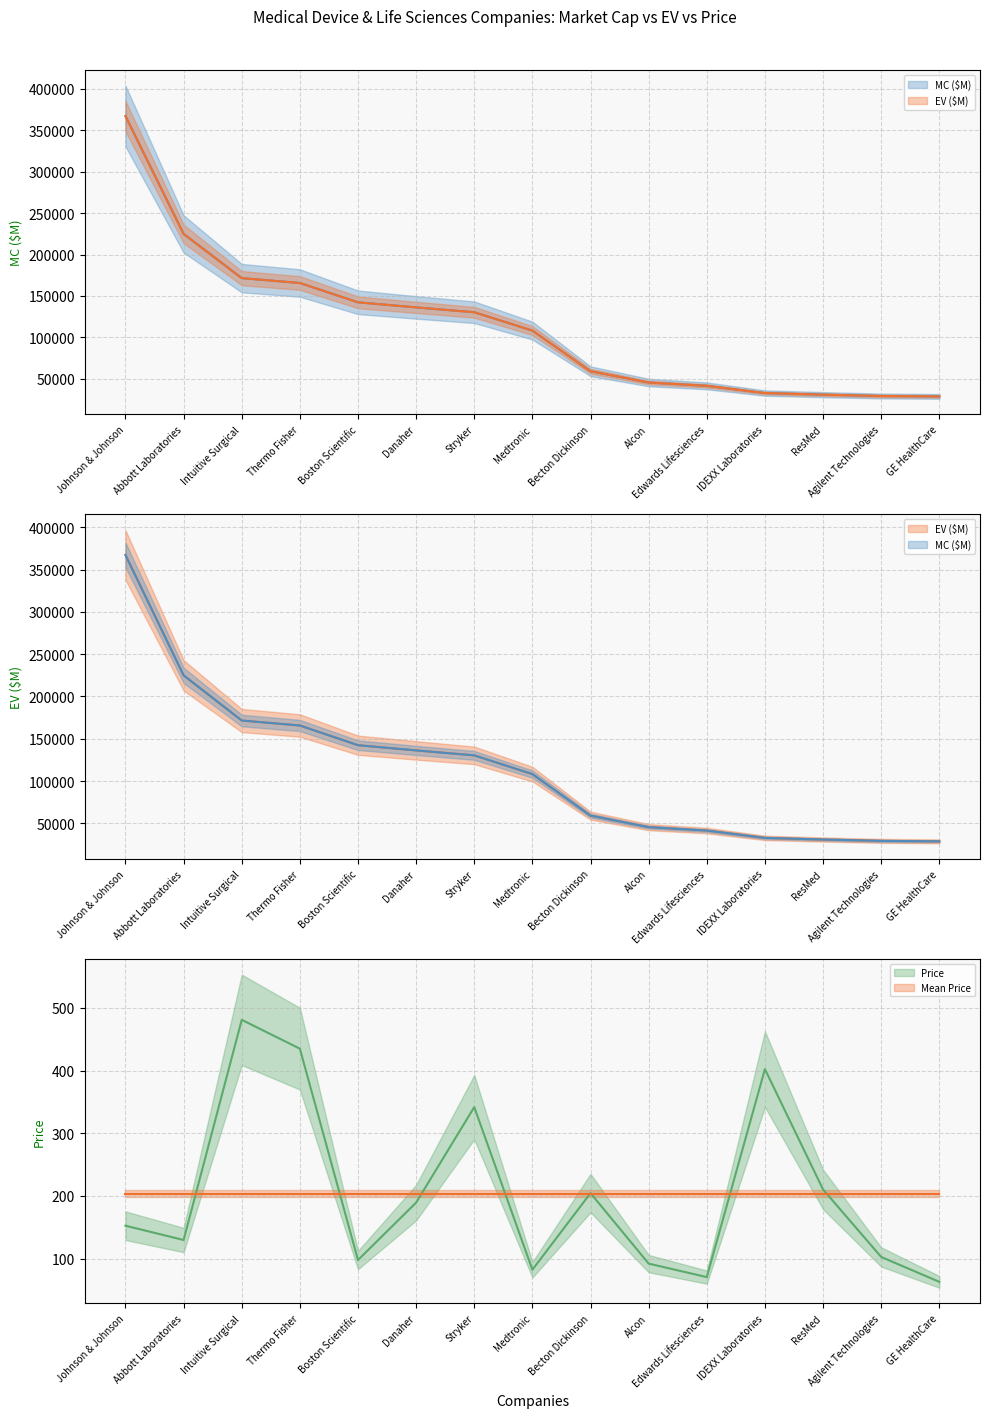

Count the number of categories in the chart.

15